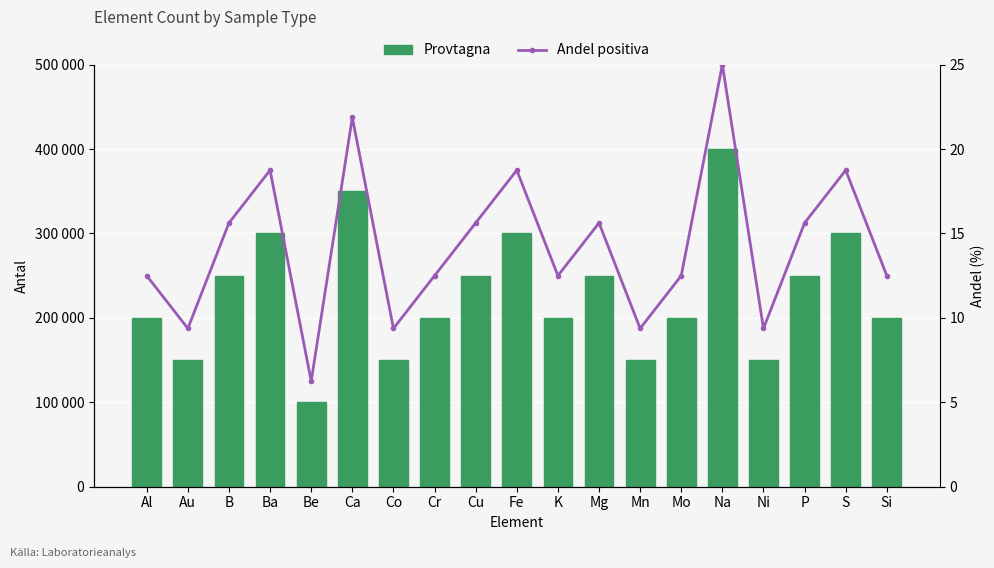

Which series has the largest total across all categories?

Provtagna